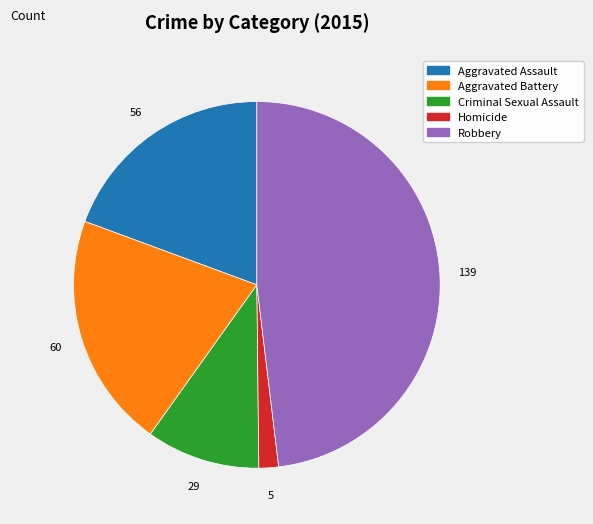

Do Homicide and Criminal Sexual Assault together represent more than half of the pie?

No